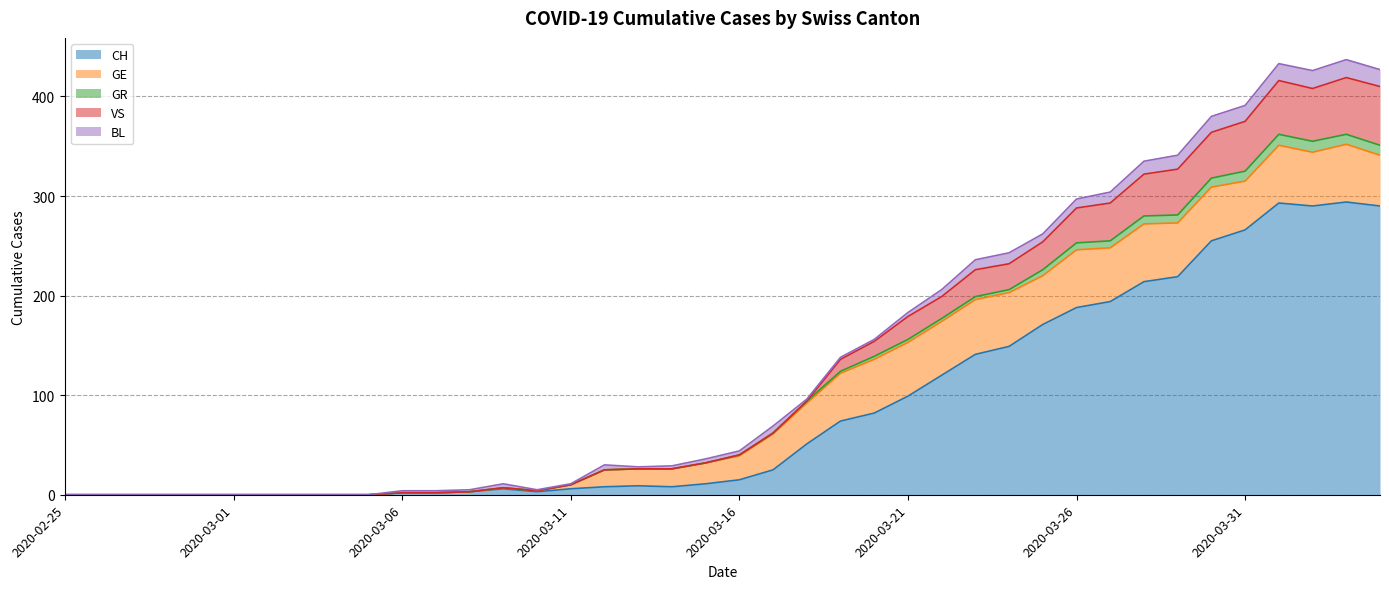

What is the maximum value shown in the chart?

437